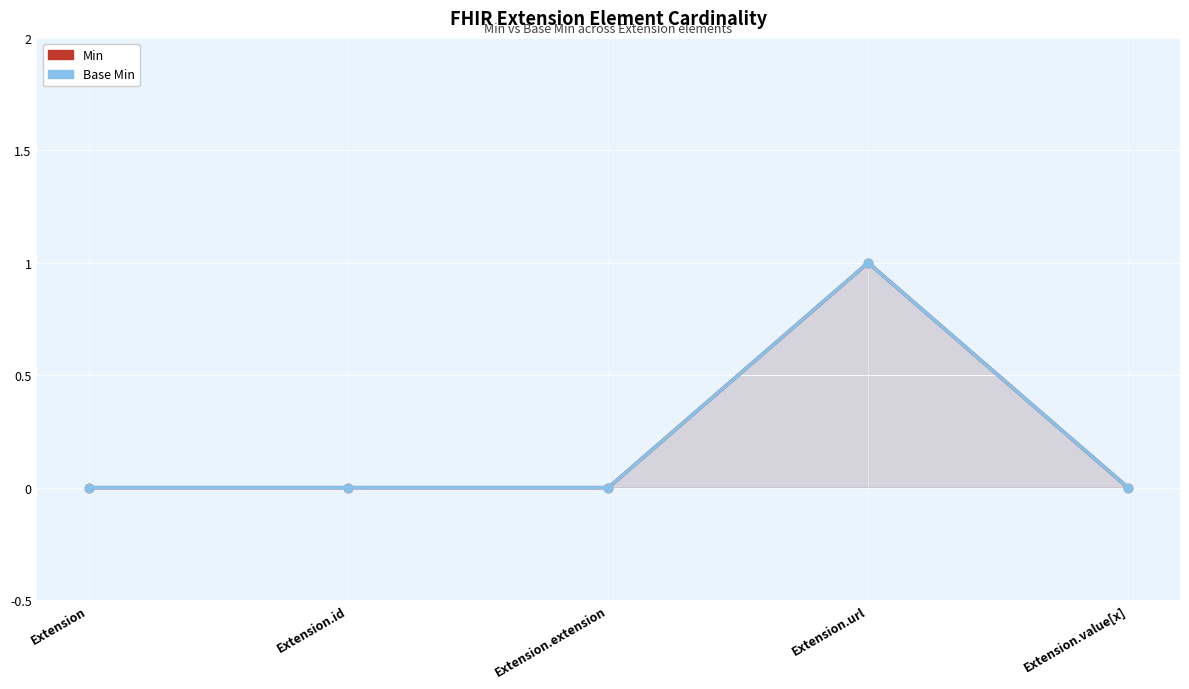

Between Extension.id and Extension.url, which series saw the biggest shift?

Min